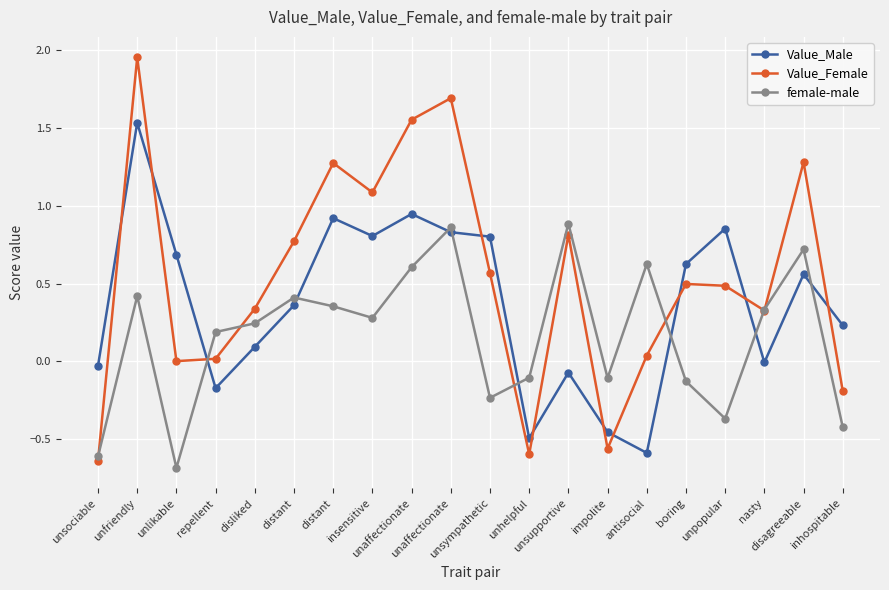

Is the value of female-male at unsociable greater than the value of Value_Female at repellent?

No